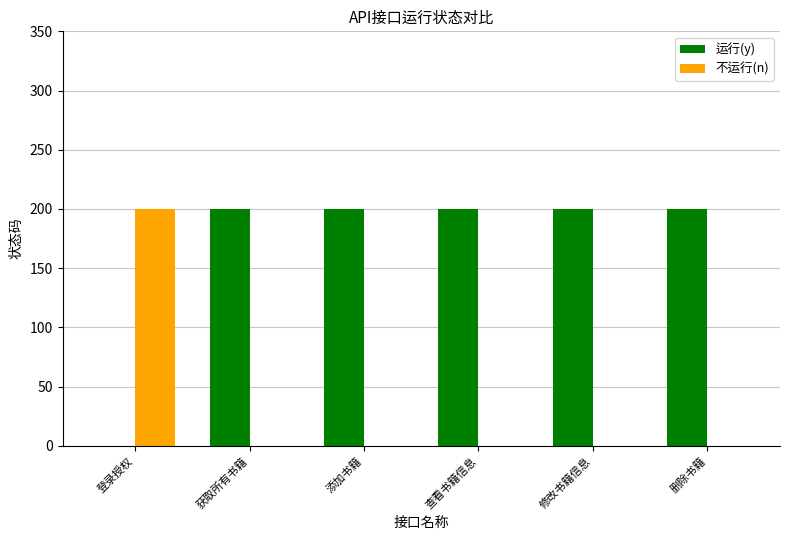

How many data points does each series have?

6